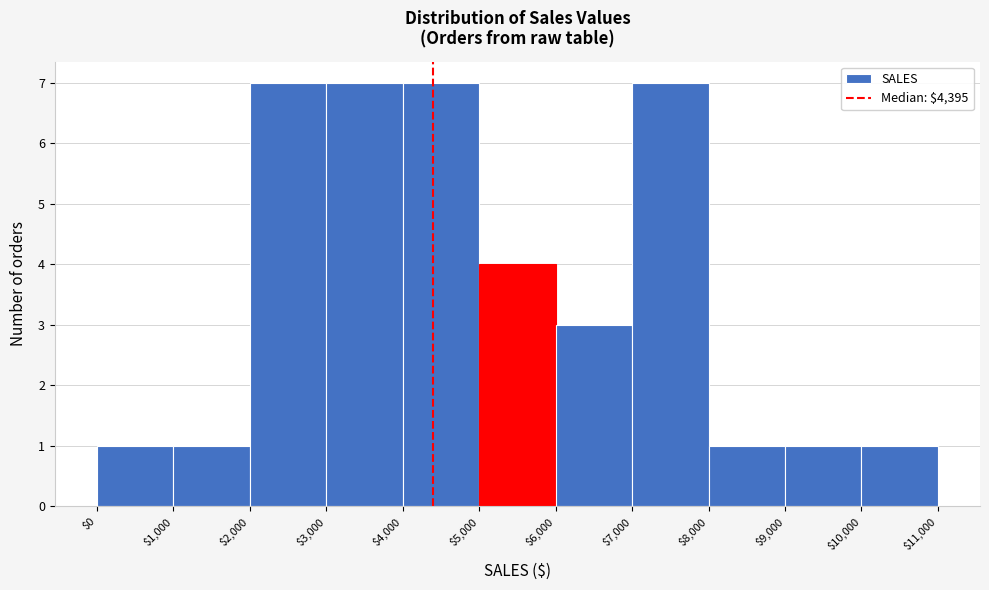

What is the height of the bar covering $6,000 to $7,000 on the x-axis? The values are not printed on the chart, so give them approximately, as read against the axis.

3